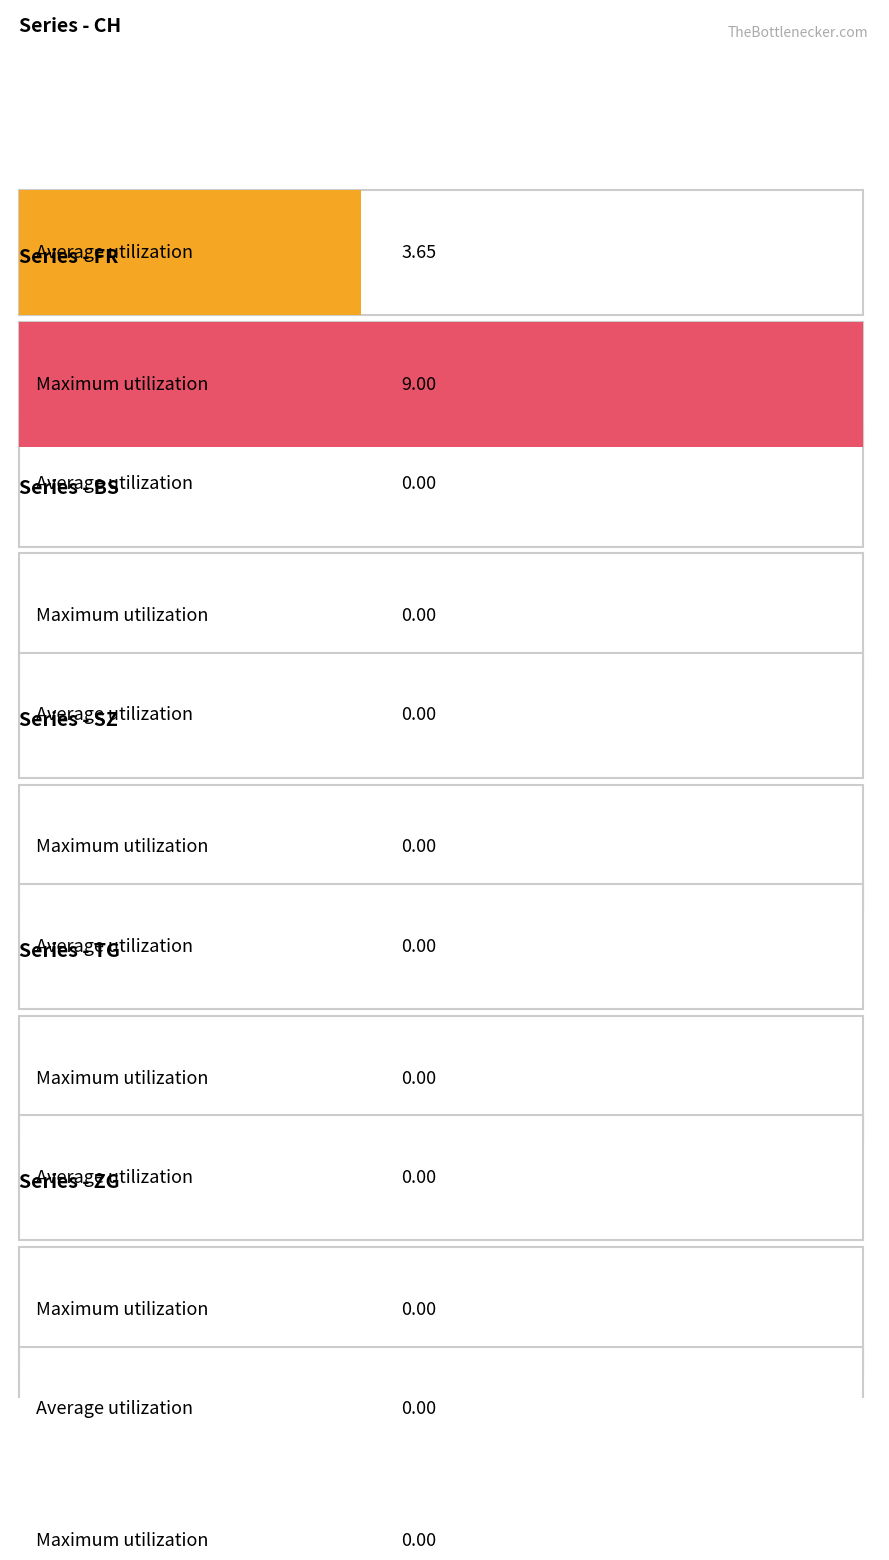

Rank the series by their maximum value, from highest to lowest.

CH, FR, BS, SZ, TG, ZG